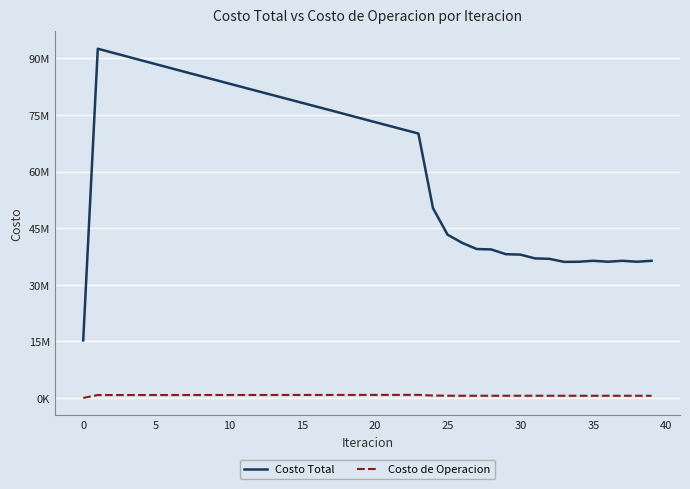

True or false: Costo Total has more than 1 interior local peaks.

True